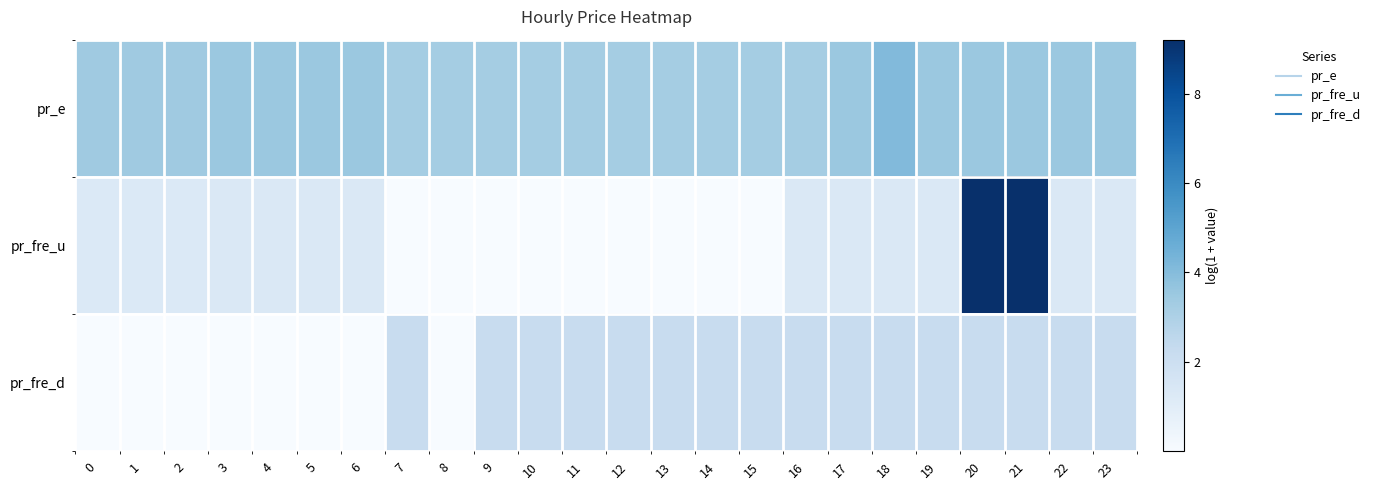

Reading left to right, list all the values displayed in this chart.

pr_e: 0=3.4	1=3.4	2=3.4	3=3.5	4=3.5	5=3.5	6=3.5	7=3.3	8=3.3	9=3.3	10=3.3	11=3.3	12=3.3	13=3.3	14=3.3	15=3.3	16=3.3	17=3.5	18=4.1	19=3.5	20=3.5	21=3.5	22=3.5	23=3.5
pr_fre_u: 0=1.3	1=1.3	2=1.3	3=1.3	4=1.3	5=1.3	6=1.3	7=0.0	8=0.0	9=0.0	10=0.0	11=0.0	12=0.0	13=0.0	14=0.0	15=0.0	16=1.3	17=1.3	18=1.3	19=1.3	20=9.2	21=9.2	22=1.3	23=1.3
pr_fre_d: 0=0.0	1=0.0	2=0.0	3=0.0	4=0.0	5=0.0	6=0.0	7=2.2	8=0.0	9=2.2	10=2.2	11=2.2	12=2.2	13=2.2	14=2.2	15=2.2	16=2.2	17=2.2	18=2.2	19=2.2	20=2.2	21=2.2	22=2.2	23=2.2